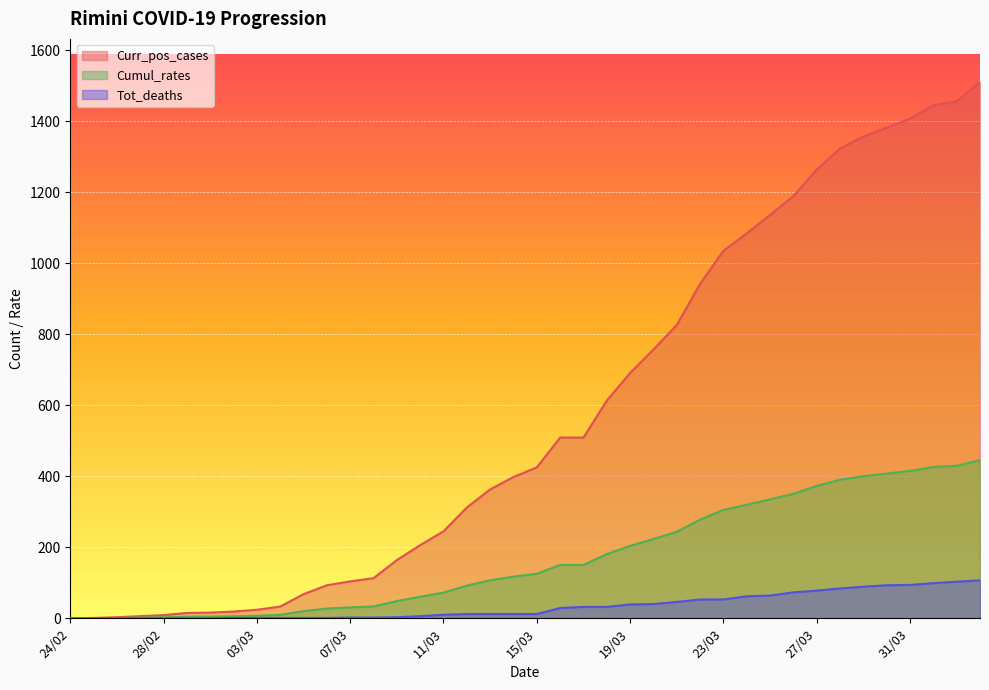

How many data points in Curr_pos_cases are above 425?

19